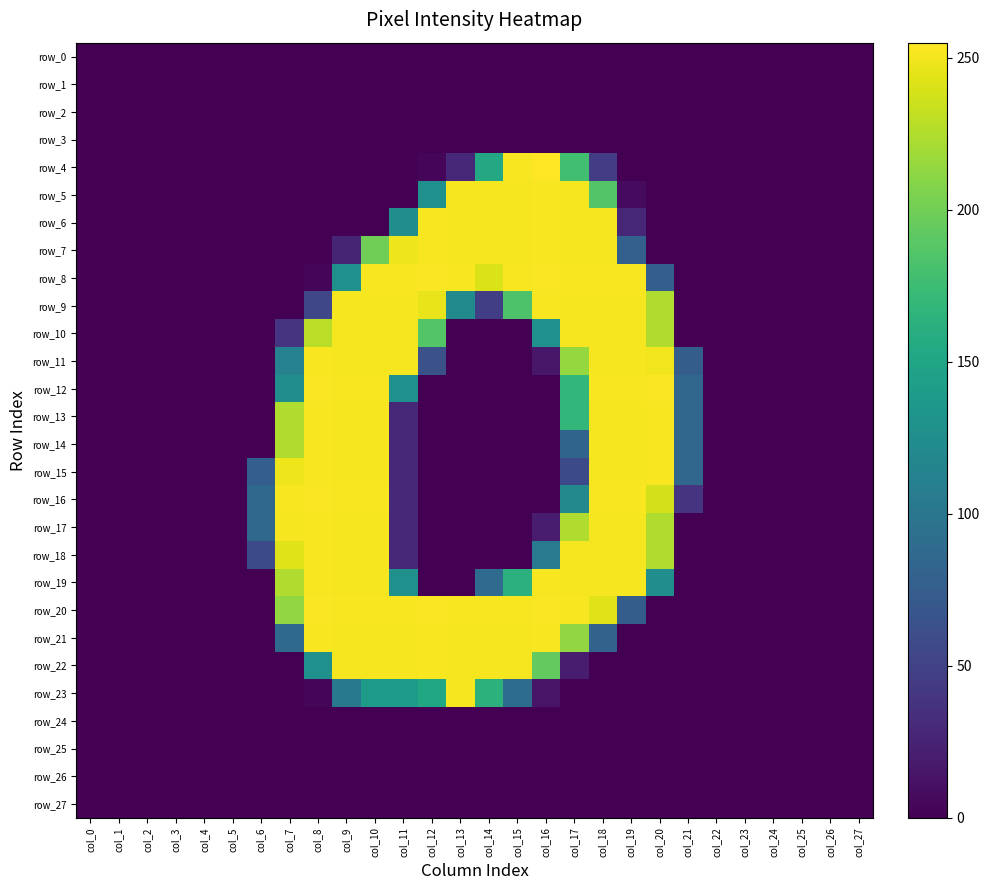

At how many categories does at least one series exceed 101?

14